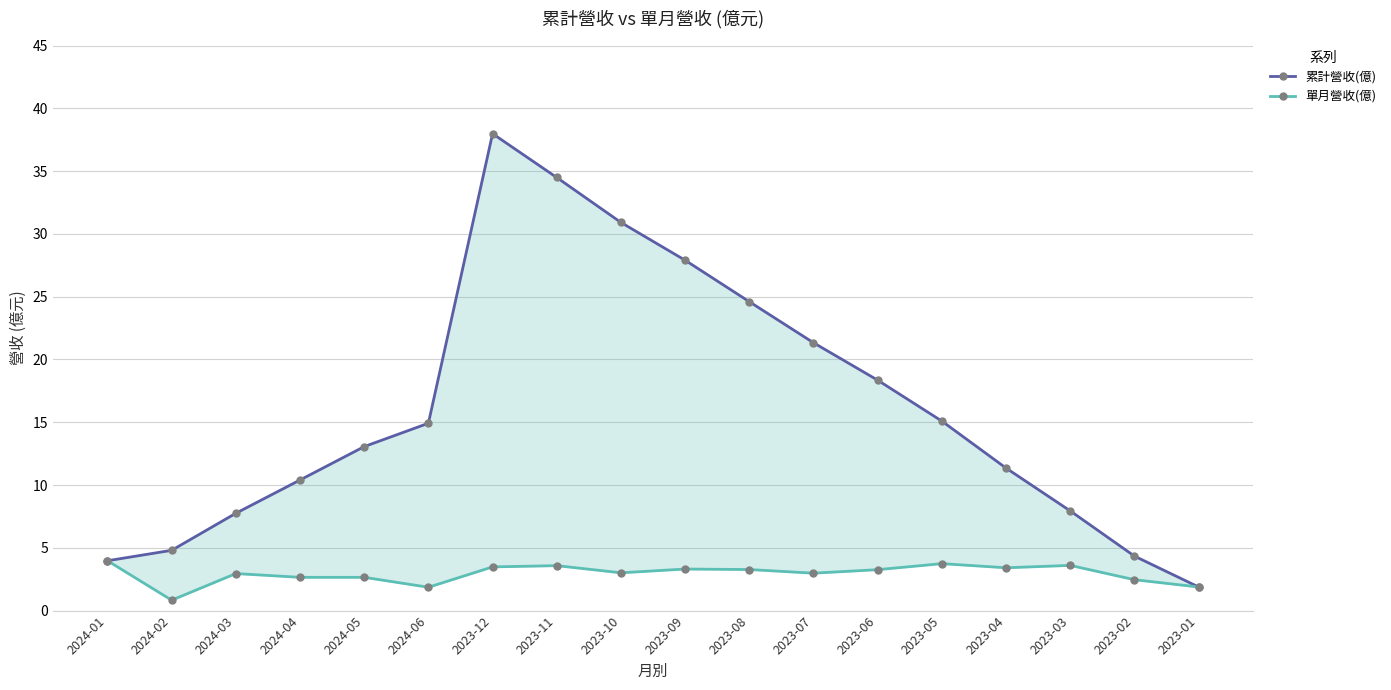

What is the label of the 16th point from the right?

2024-03